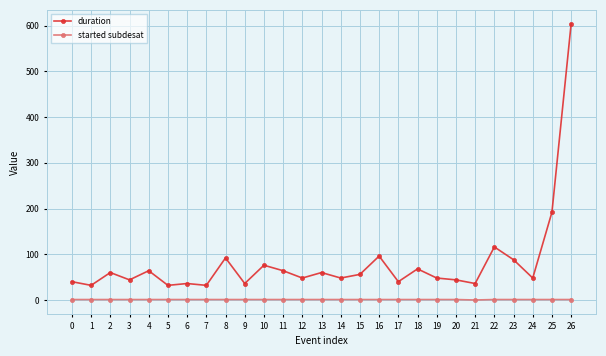

True or false: duration has more than 1 interior local peaks.

True